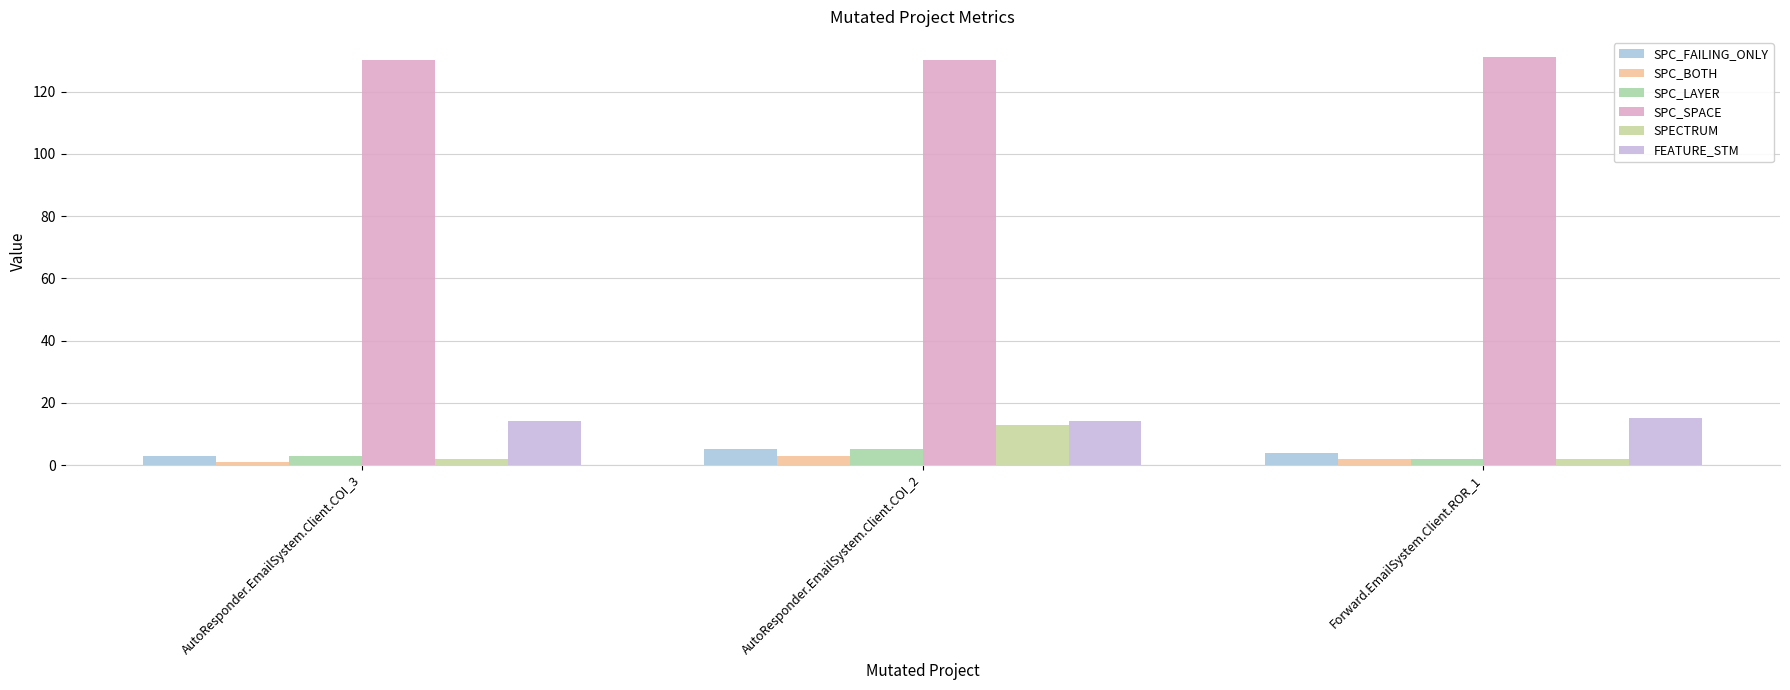

Which has a higher value, AutoResponder.EmailSystem.Client.COI_2 or AutoResponder.EmailSystem.Client.COI_3?

AutoResponder.EmailSystem.Client.COI_2